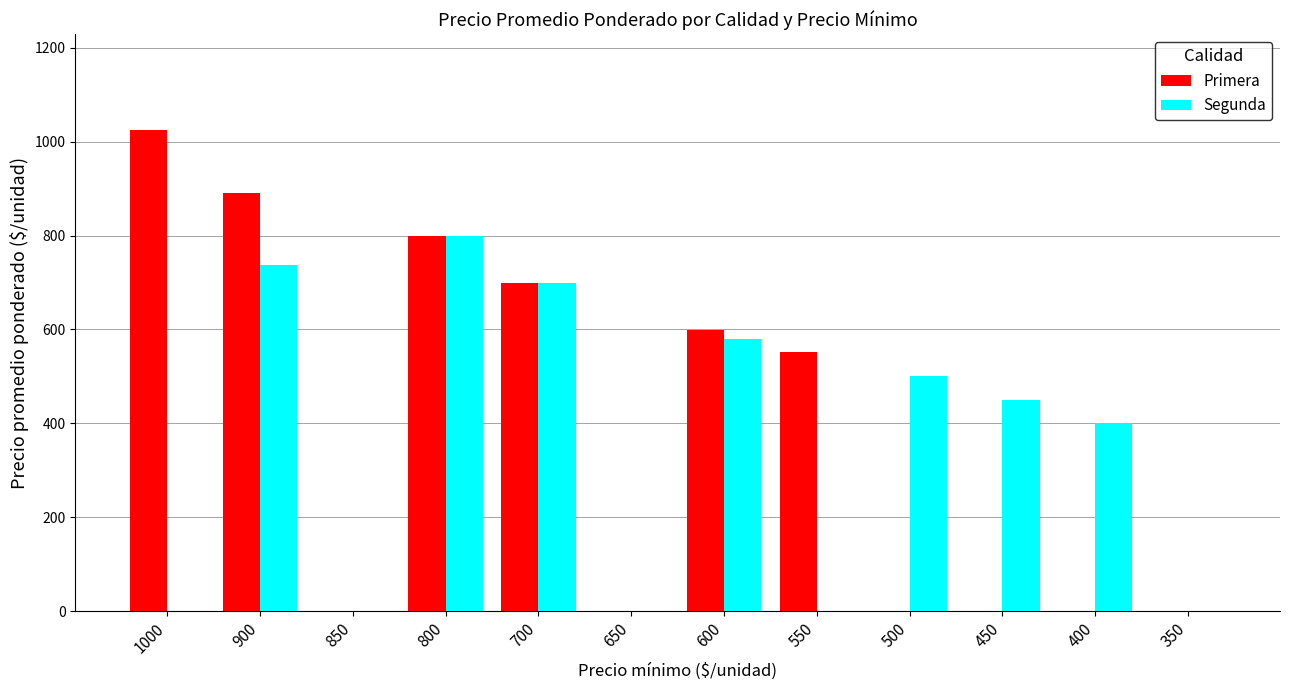

What is the maximum value for Primera?

1024.0